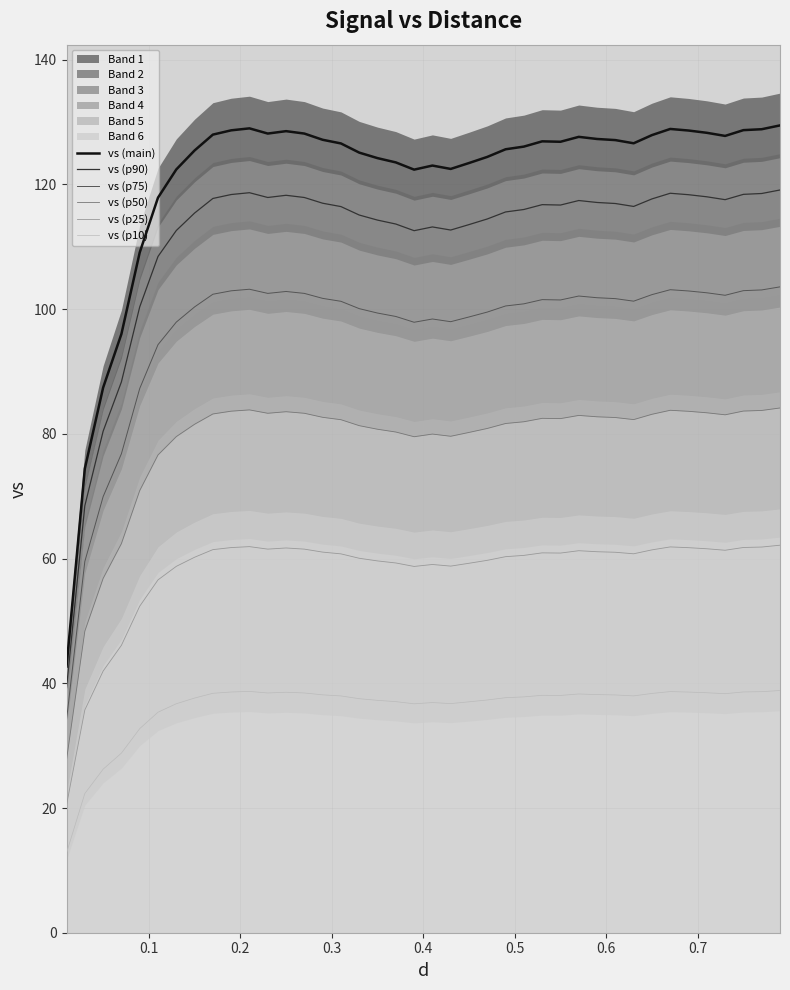

What is the greatest value displayed?

129.5